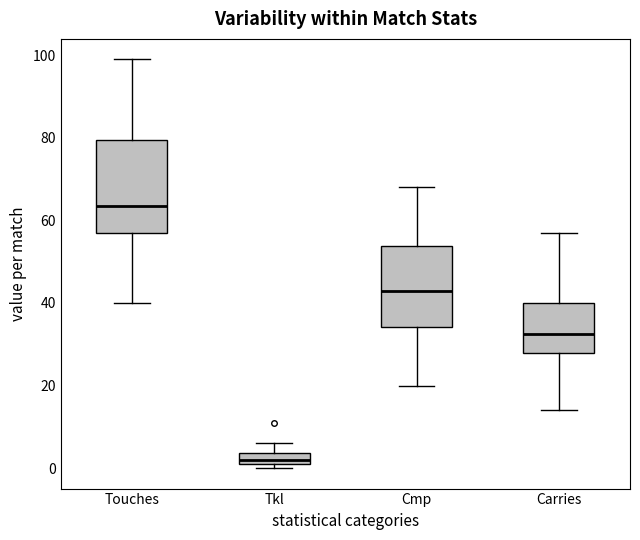

Which box has the highest median line?

Touches